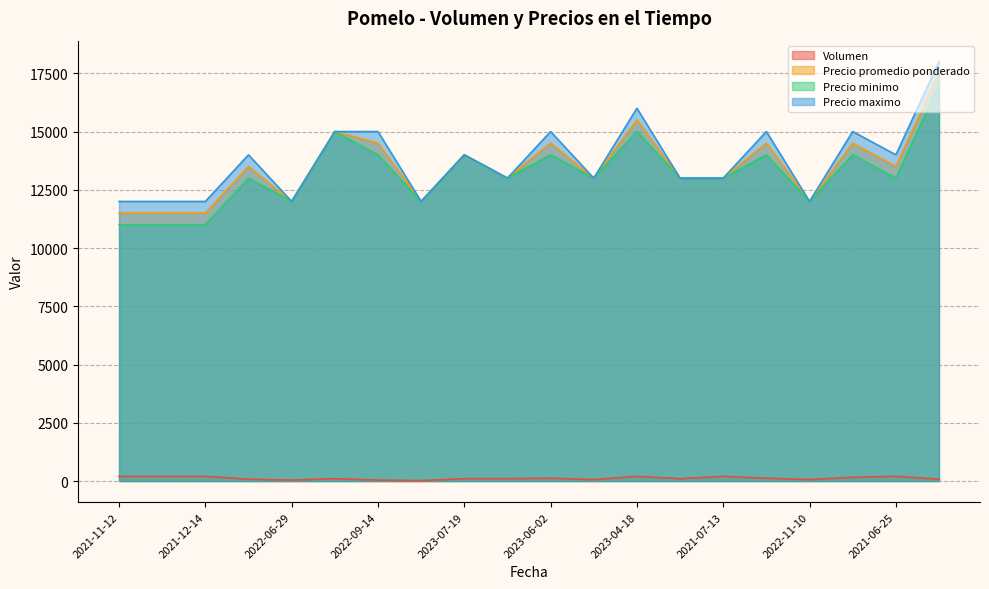

True or false: Precio minimo has a value of 15533 at 2023-02-07.

False